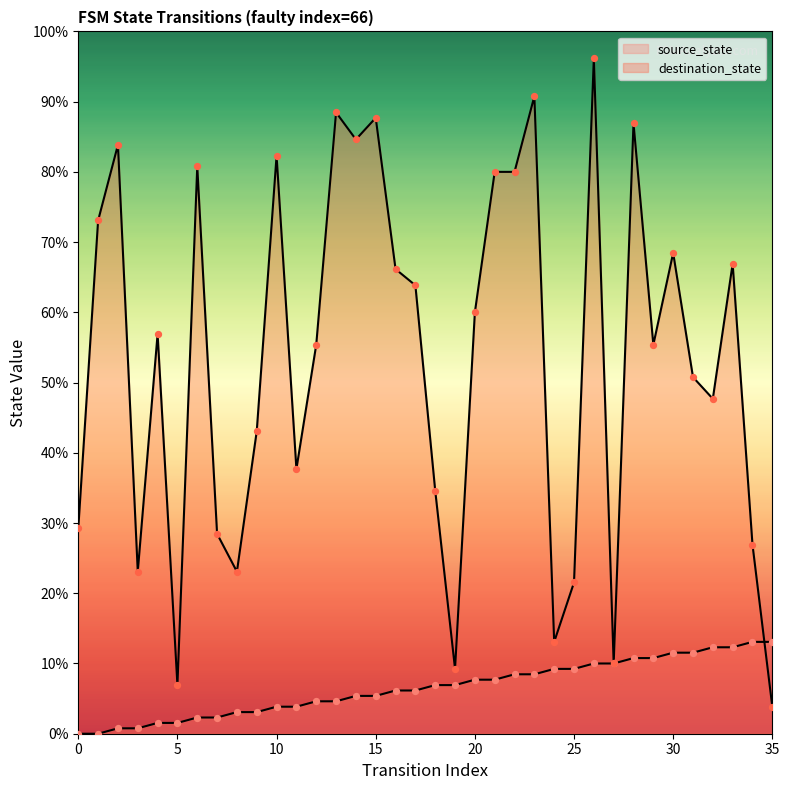

Which series has the largest Y range (max minus min)?

destination_state